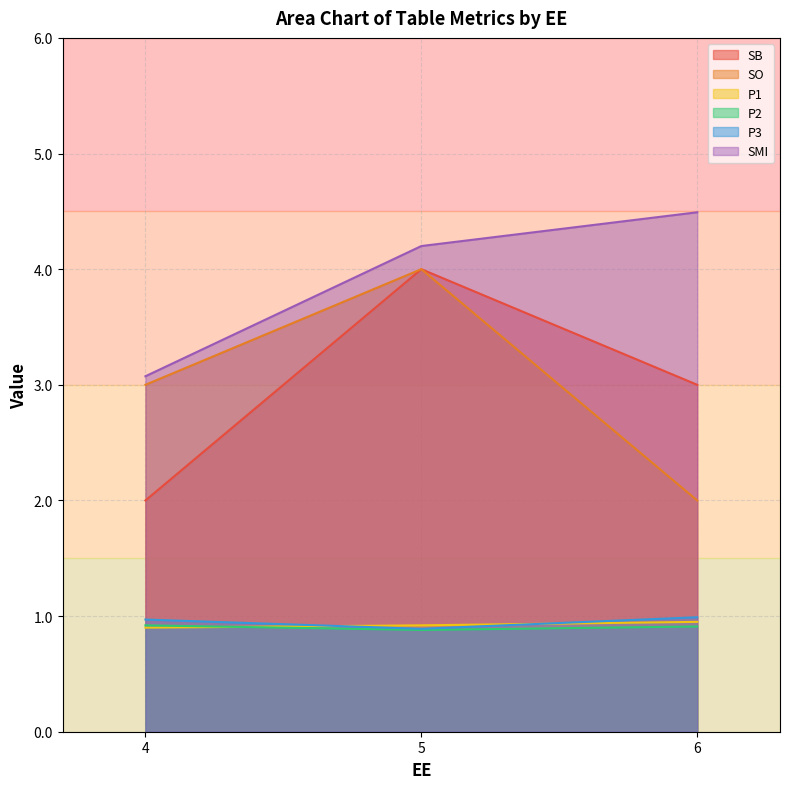

The SO series shows 4.0 at 5. True or false?

True